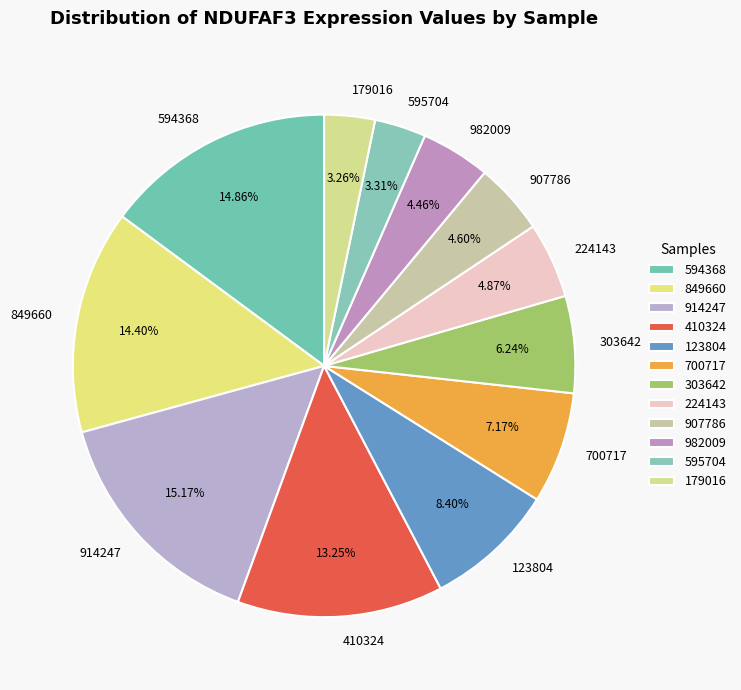

To the nearest percent, what is the combined percentage of 595704 and 849660?

18%